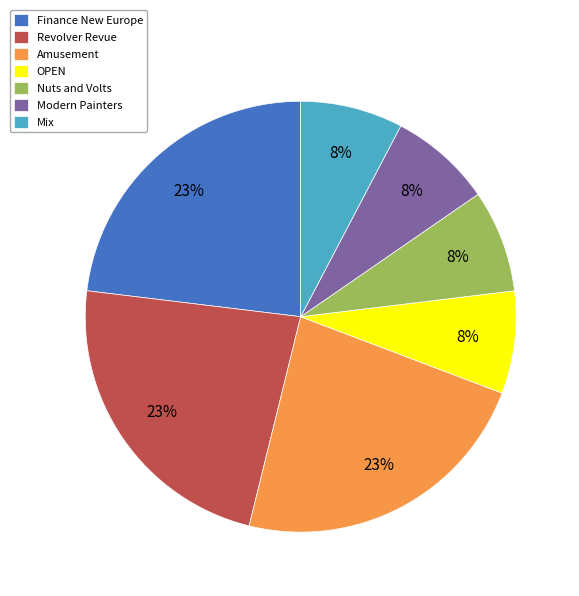

Does Modern Painters represent more than half of the total?

No